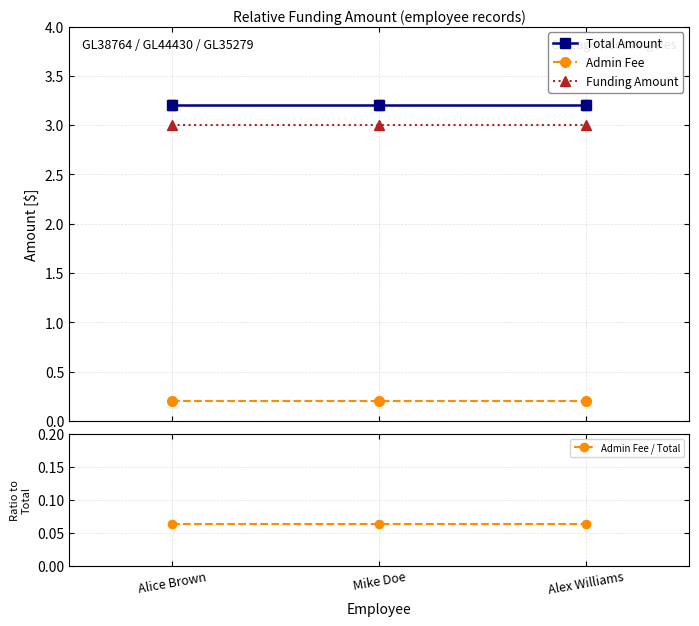

Is it true that Admin Fee equals 0.3 at Alex Williams?

False